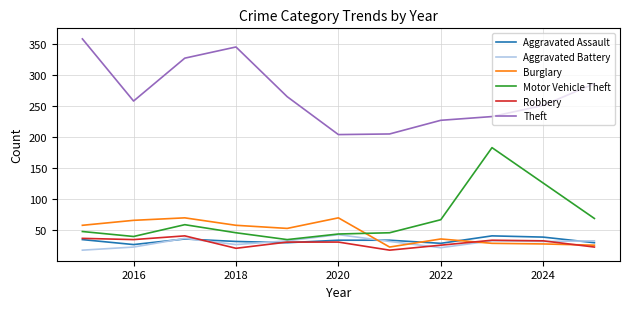

What is the maximum value shown in the chart?

358